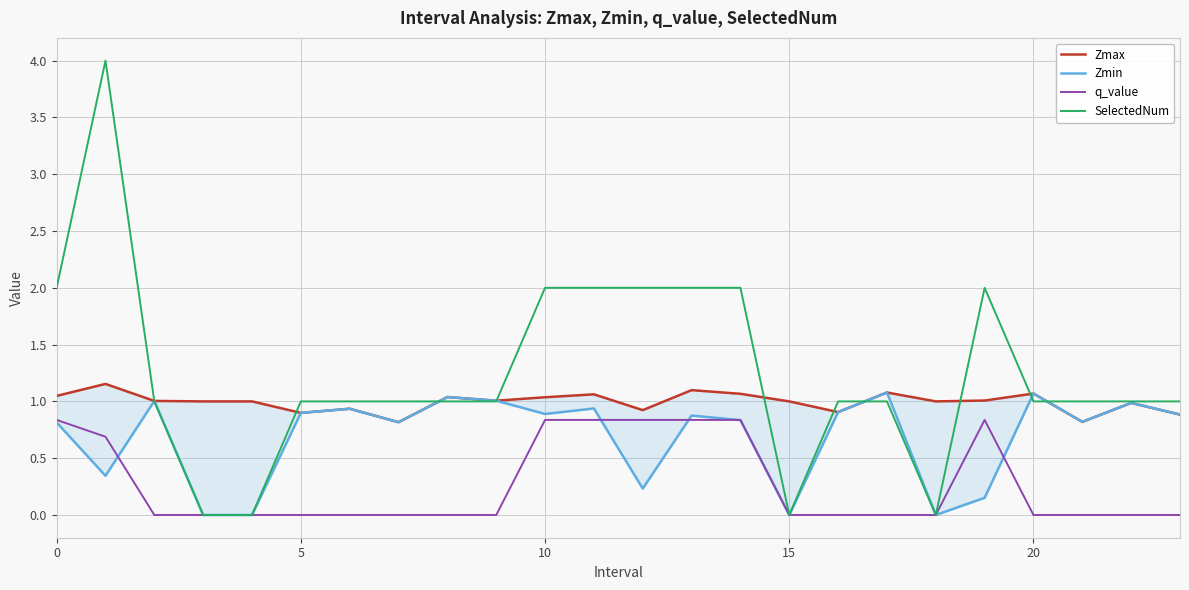

What are all the series names shown in the legend?

Zmax, Zmin, q_value, SelectedNum